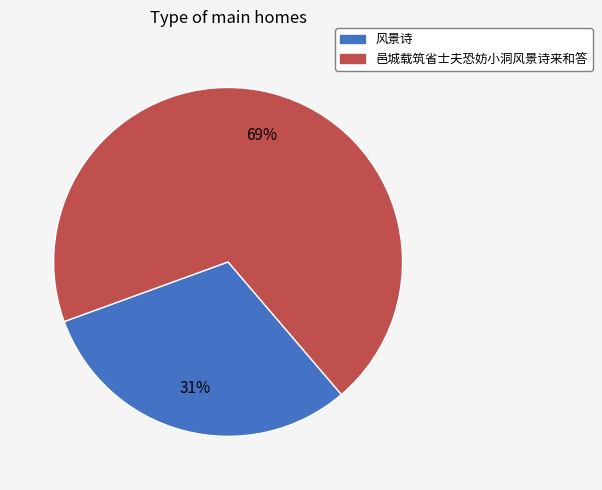

To the nearest percent, what percentage of the pie is 风景诗?

31%